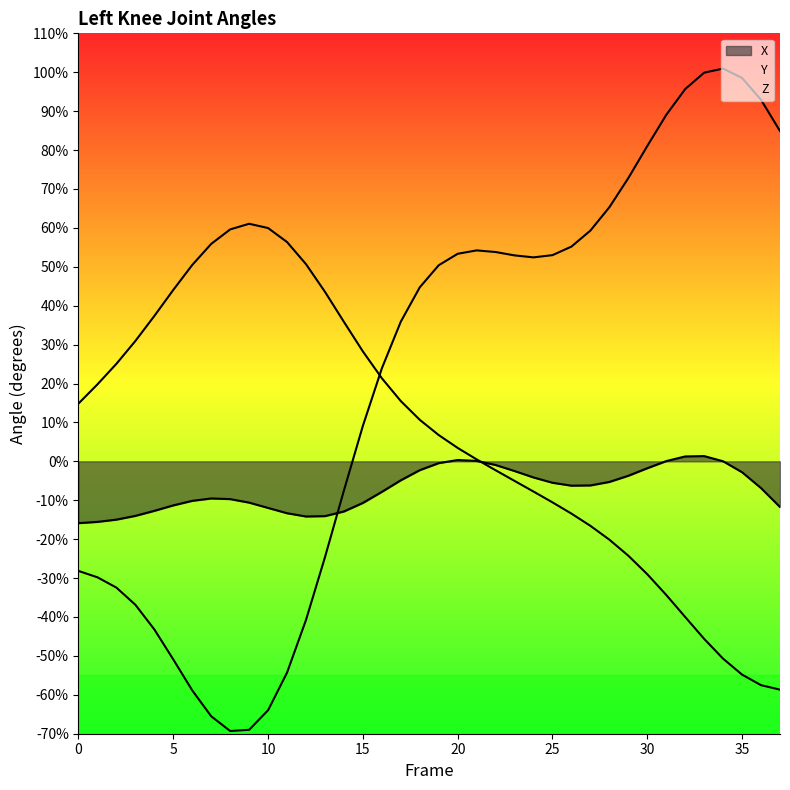

List the series in order of their overall mean, lowest first.

X, Y, Z